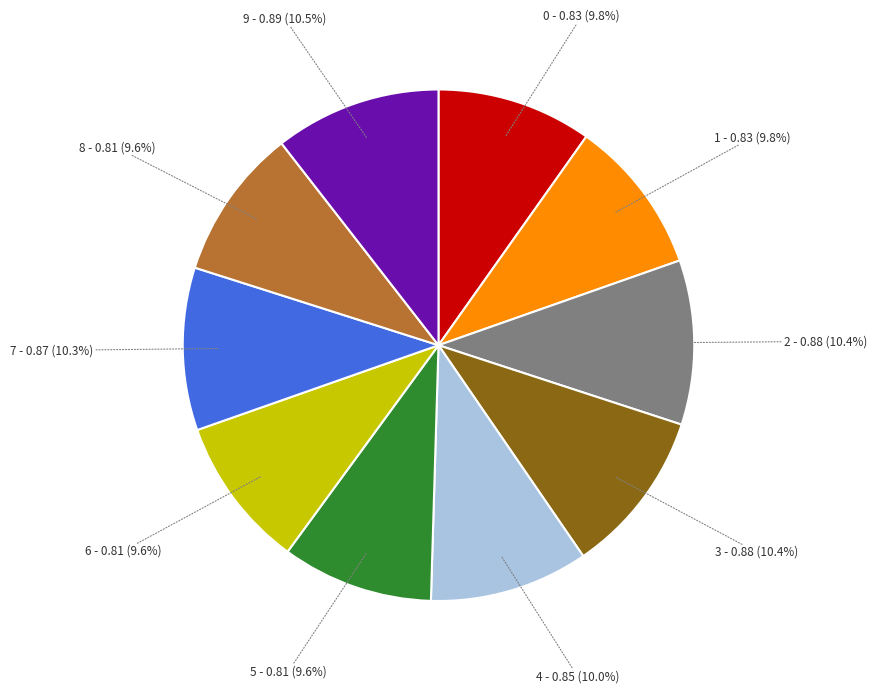

To the nearest percent, what is the difference between the largest and smallest slice percentages?

1%